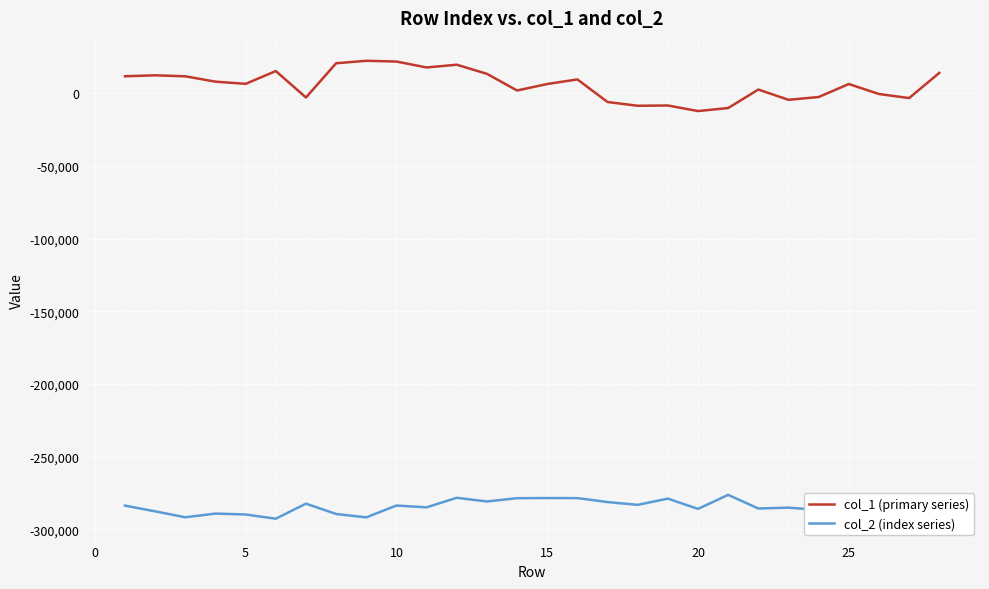

What is the difference between the maximum and minimum values in the col_1 (primary series) series?

34603.2